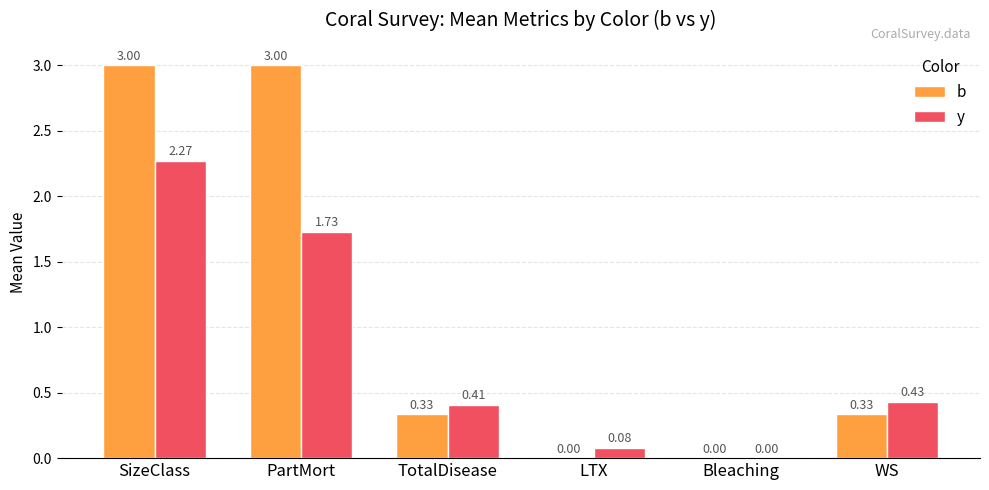

True or false: y has a value of 0.1 at TotalDisease.

False